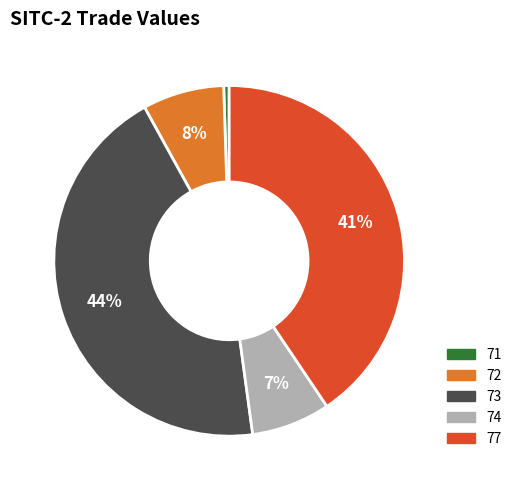

To the nearest percent, what is the average slice percentage?

20%